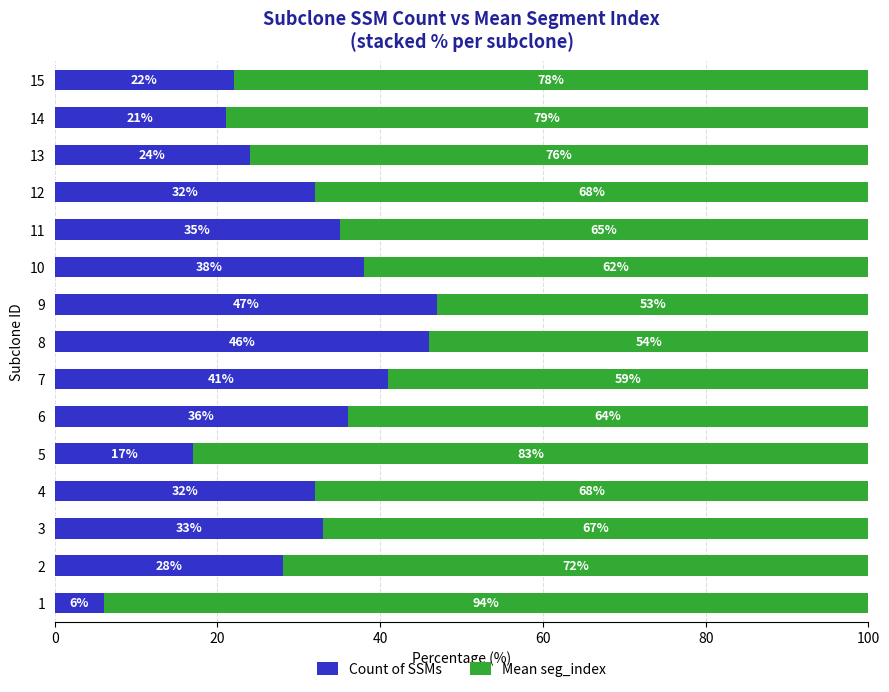

What is the difference between the Count of SSMs values at 14 and 2?

7